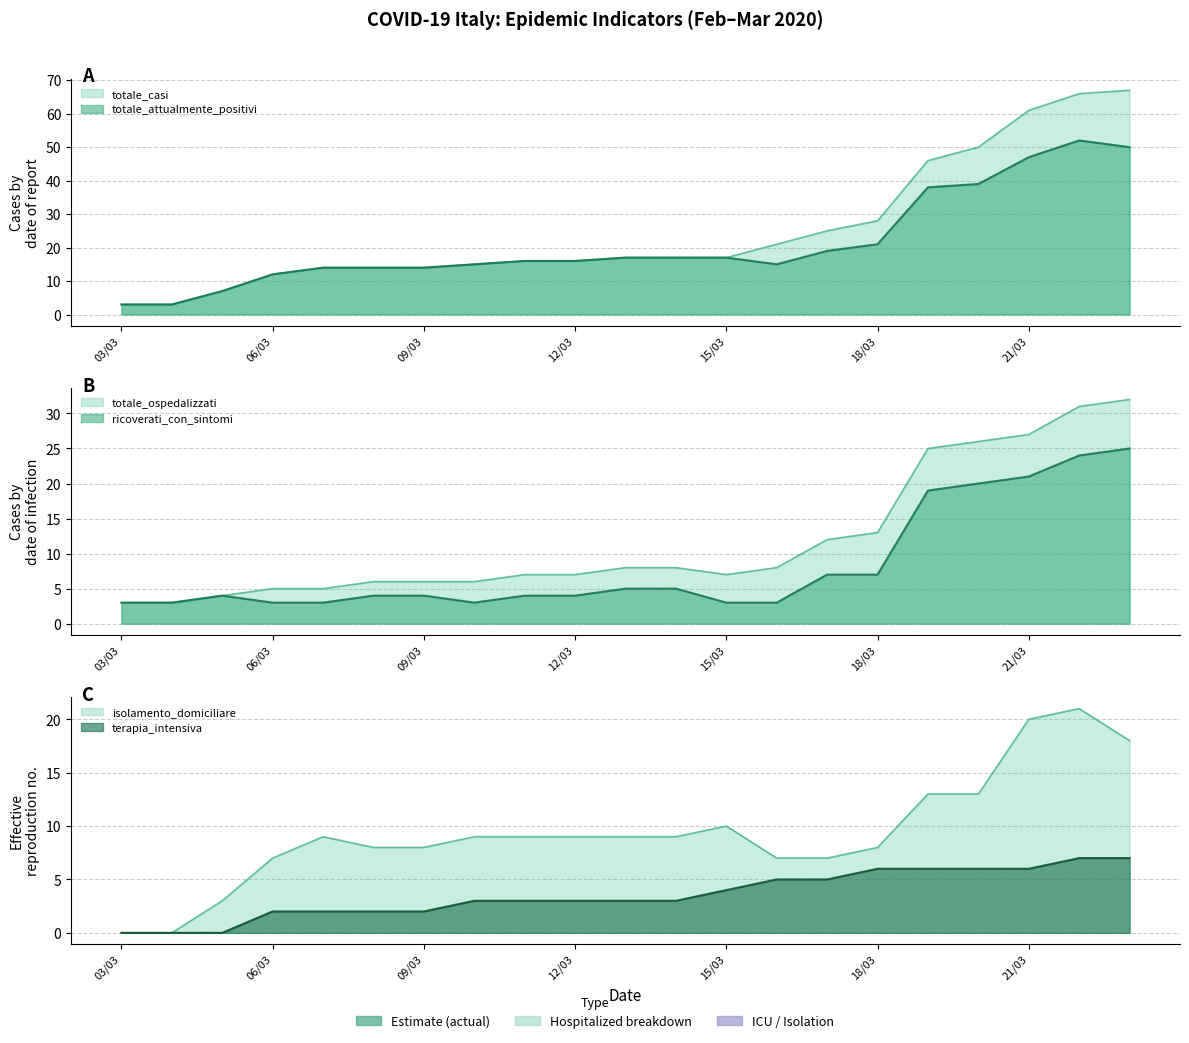

Does the chart have visible grid lines?

Yes